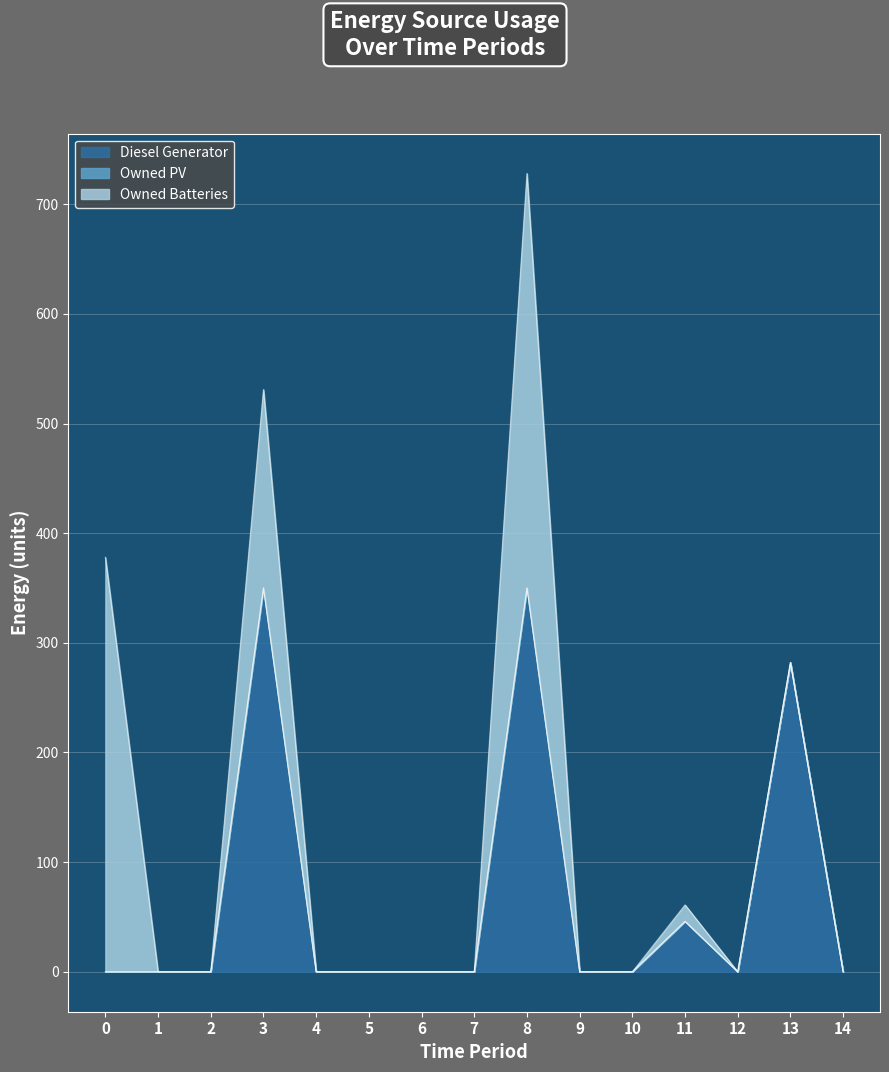

True or false: Owned Batteries and Owned PV cross at least once.

False